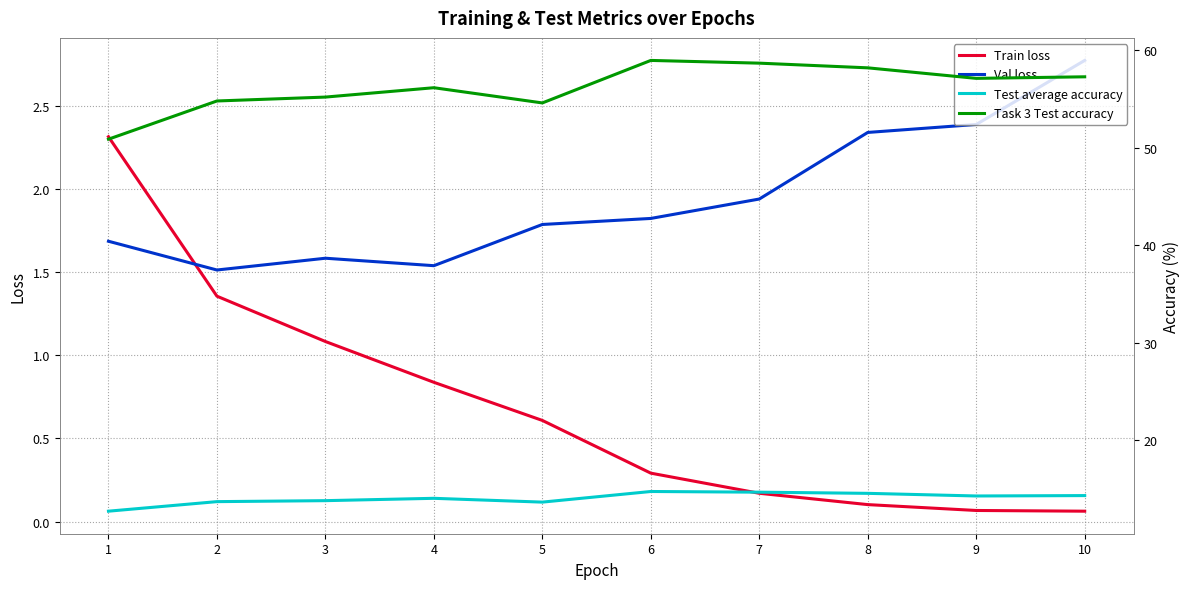

What is the sum of the Val loss values at 3 and 1?

3.3